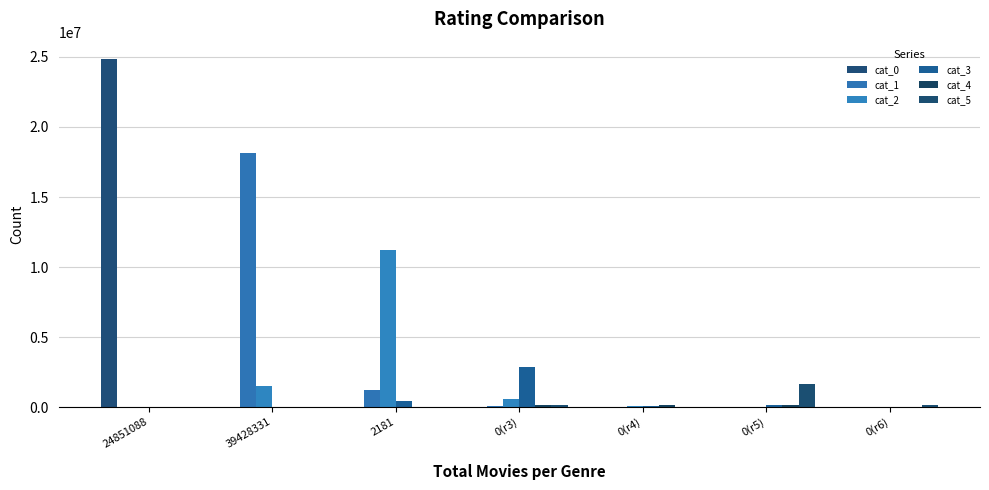

What is the average value of the cat_0 series?

3550467